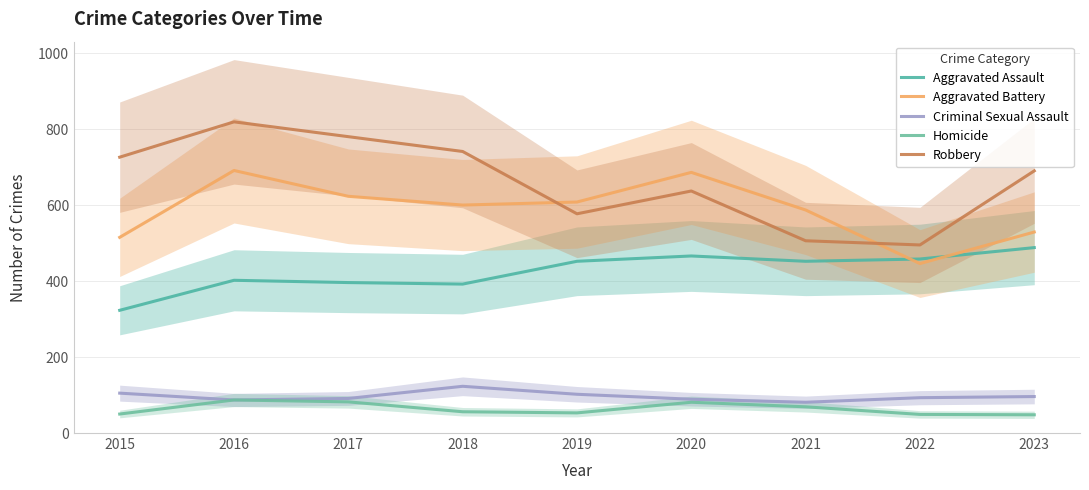

Between 2017 and 2023, which series saw the biggest shift?

Aggravated Battery